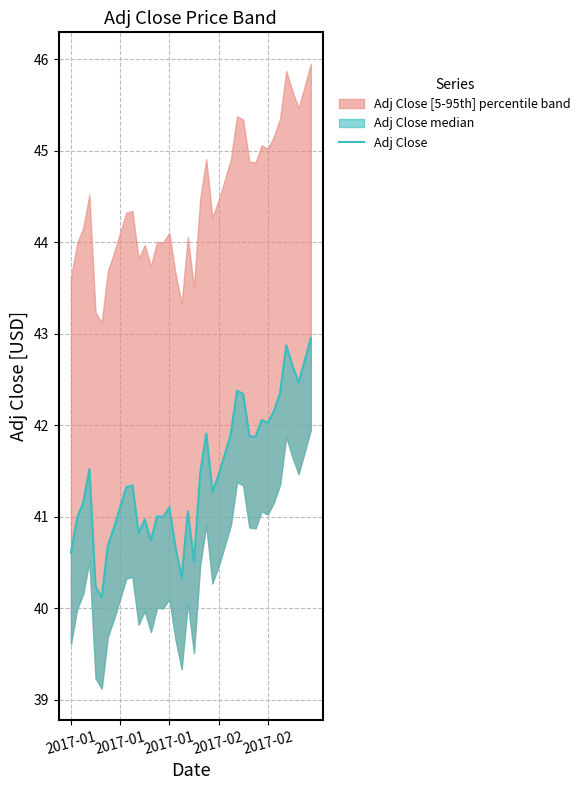

Reading left to right, what are all the values shown in this chart?

40.6	41.0	41.2	41.5	40.2	40.1	40.7	40.9	41.1	41.3	41.3	40.8	41.0	40.7	41.0	41.0	41.1	40.7	40.3	41.1	40.5	41.5	41.9	41.3	41.5	41.7	41.9	42.4	42.3	41.9	41.9	42.1	42.0	42.2	42.4	42.9	42.7	42.5	42.7	43.0